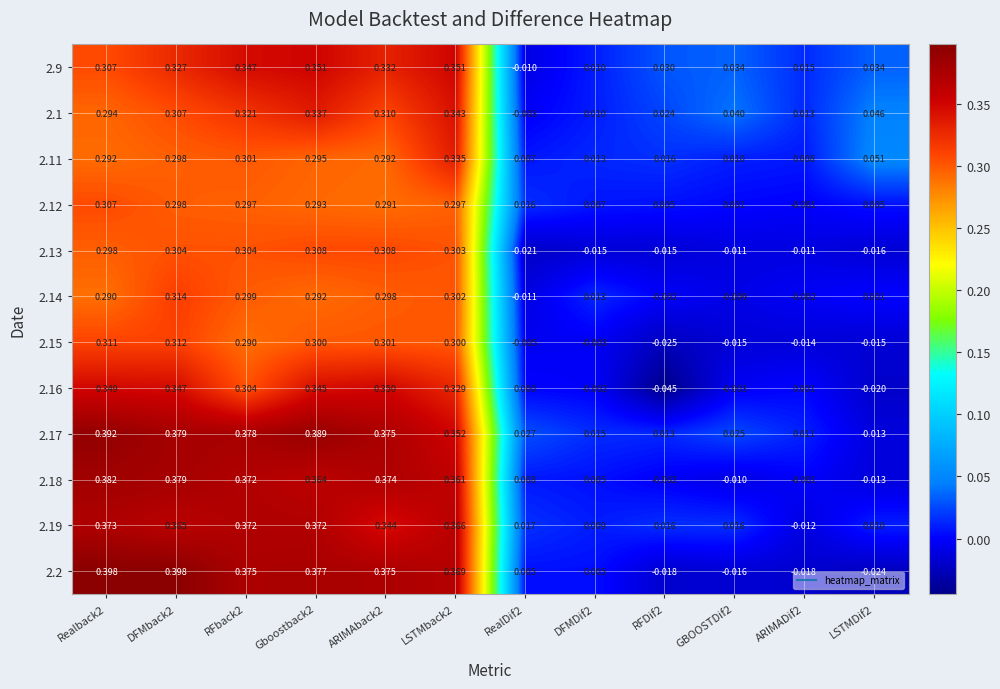

Is the value of 2.11 at RFback2 greater than the value of 2.9 at RFback2?

No